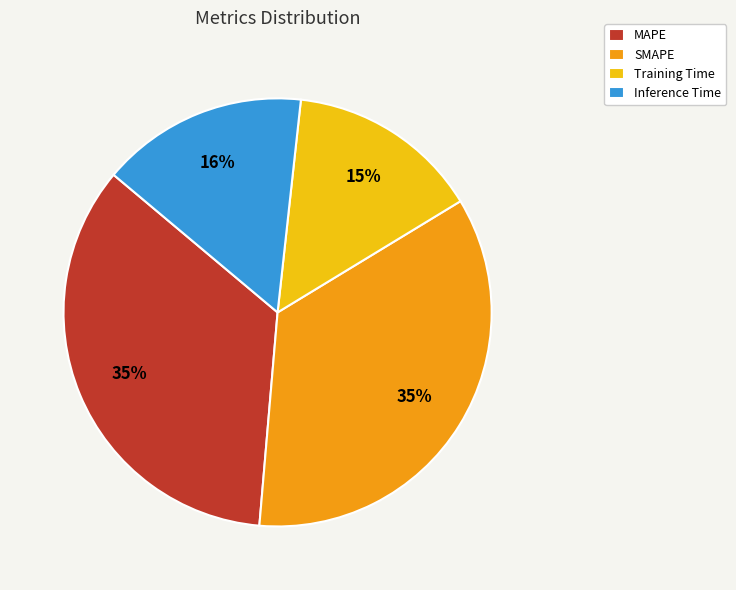

What is the smallest slice in the pie chart?

Training Time